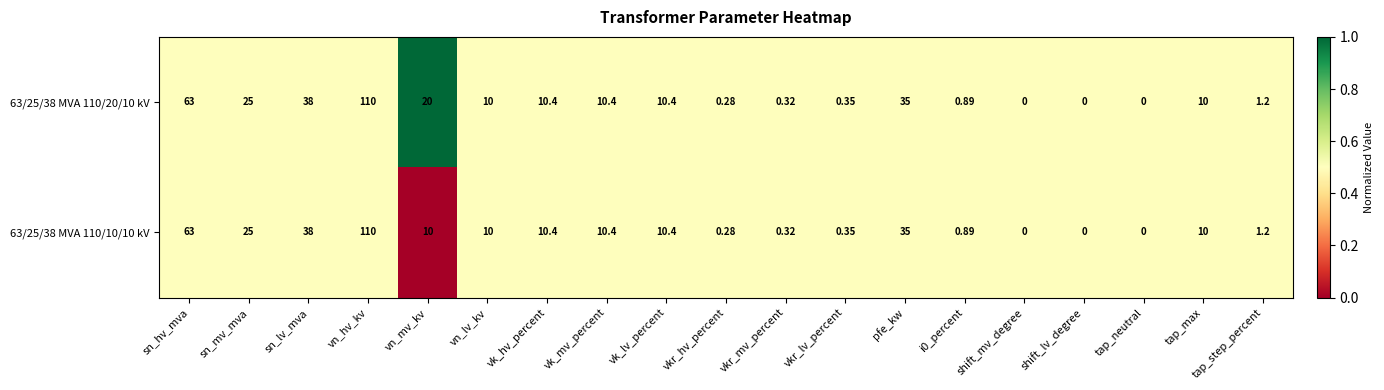

At which category is the sum across all series the highest?

vn_hv_kv